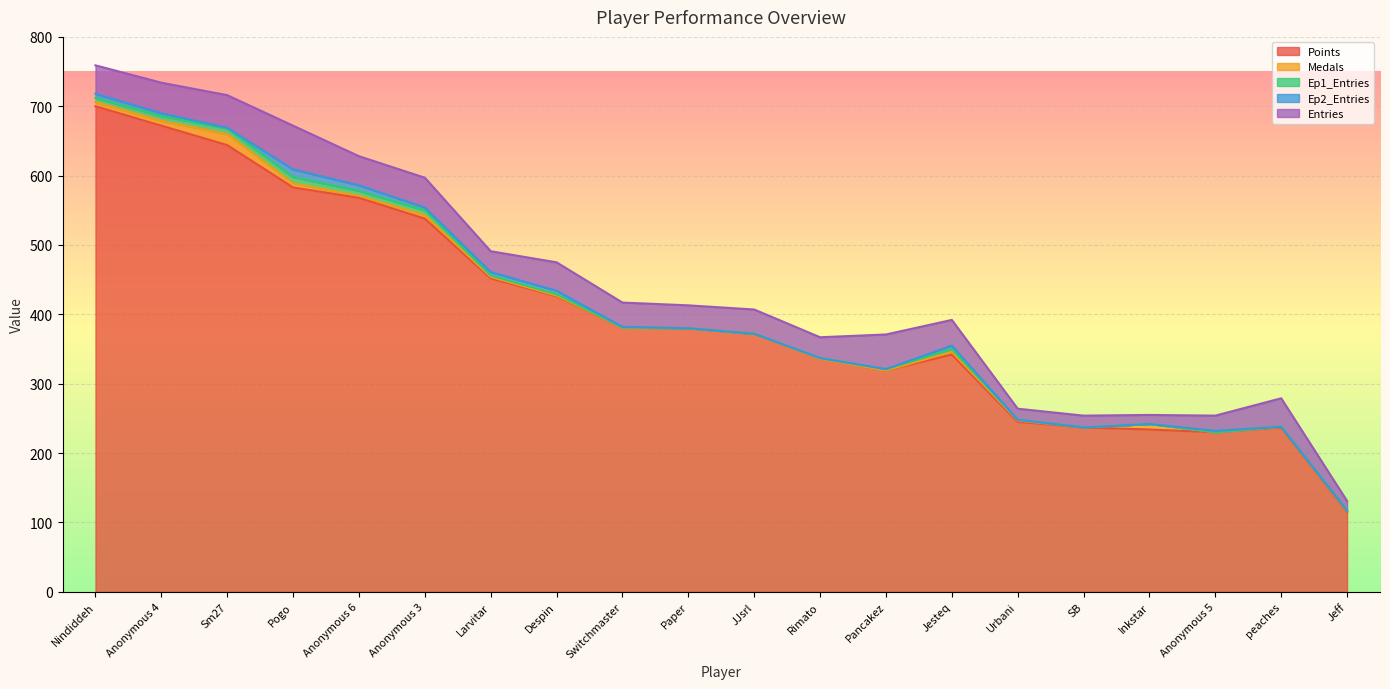

At how many categories does at least one series exceed 133?

19